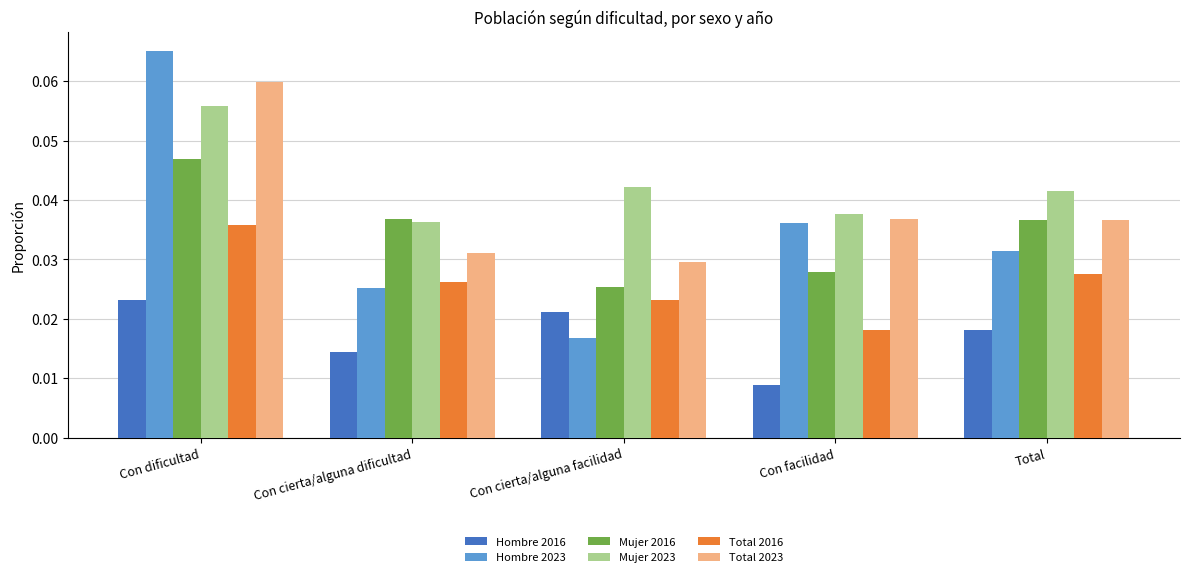

Which series has the largest range (max minus min)?

Hombre 2023